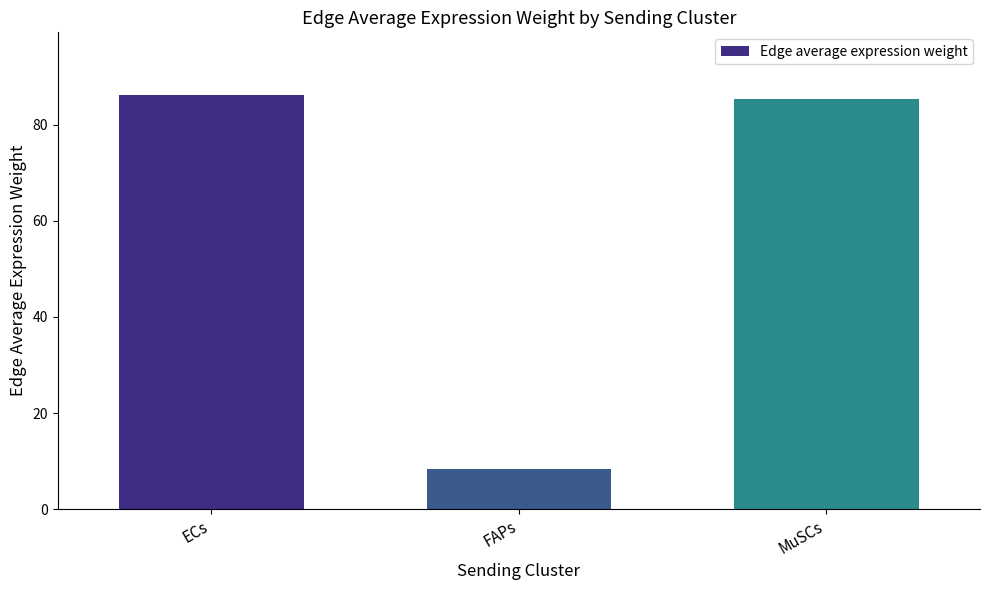

The value at ECs is 132.6. True or false?

False